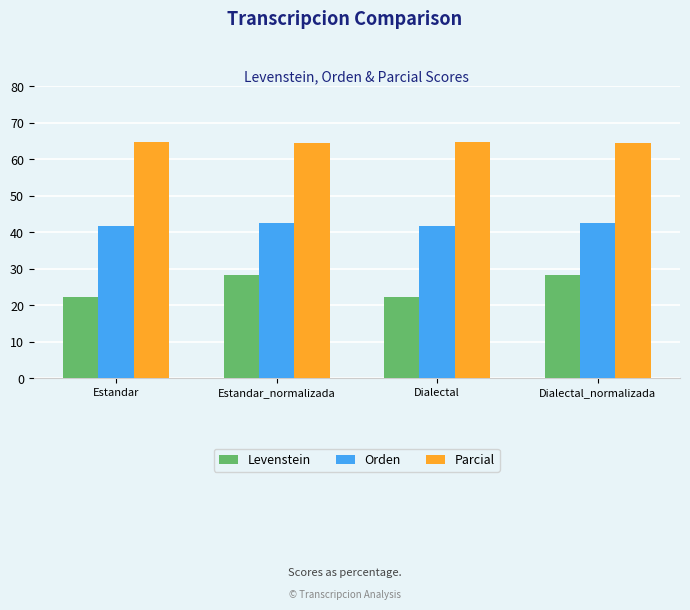

Is it true that Orden equals 26.3 at Dialectal_normalizada?

False